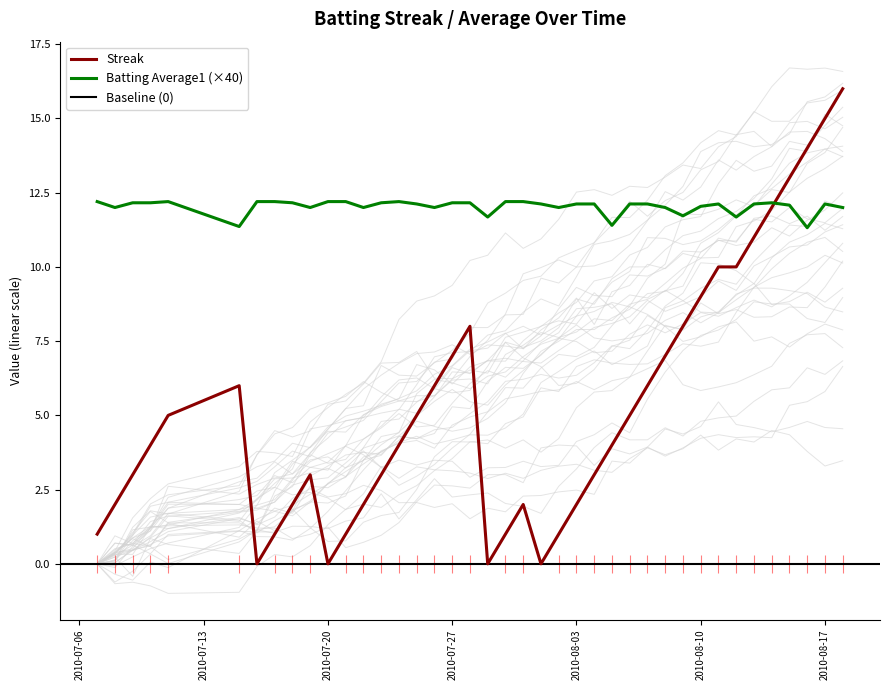

What is the maximum value shown in the chart?

16.0